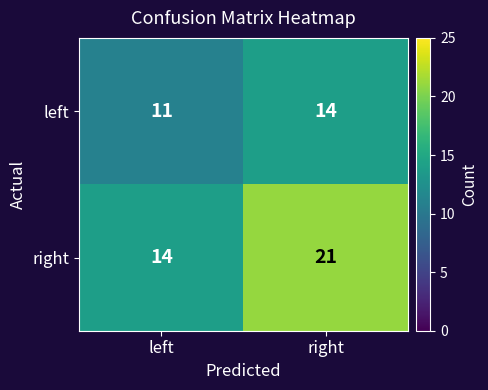

What is the sum of the right values at left and right?

35